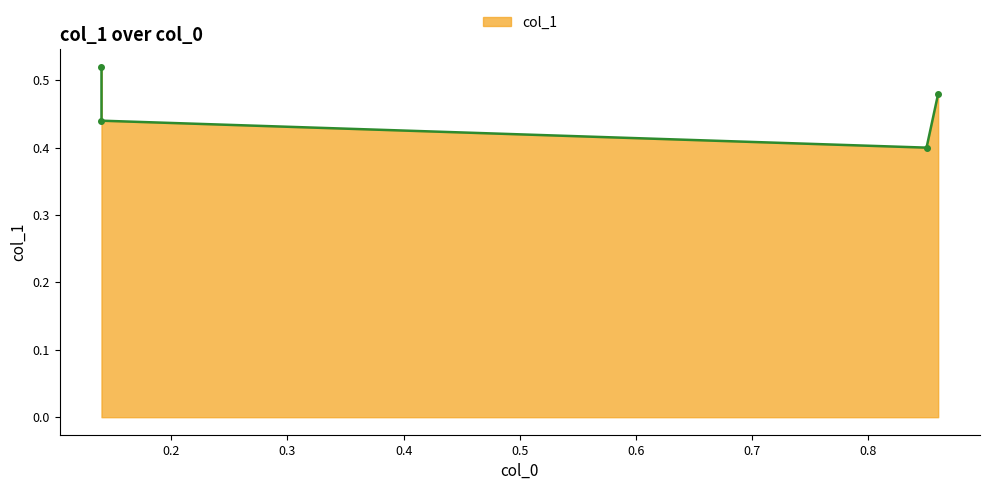

The chart shows a value of 0.3 at 0.85. True or false?

False